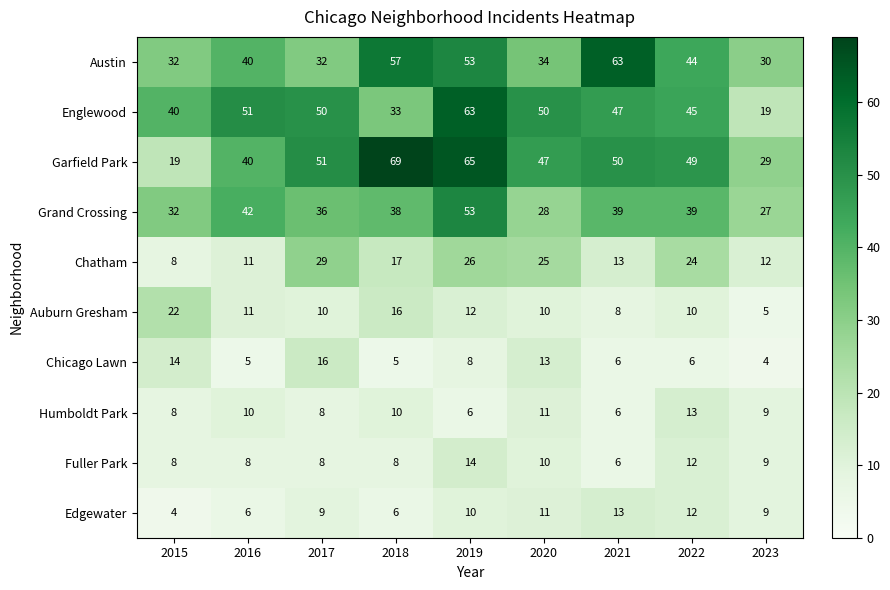

Which series has the largest range (max minus min)?

Garfield Park